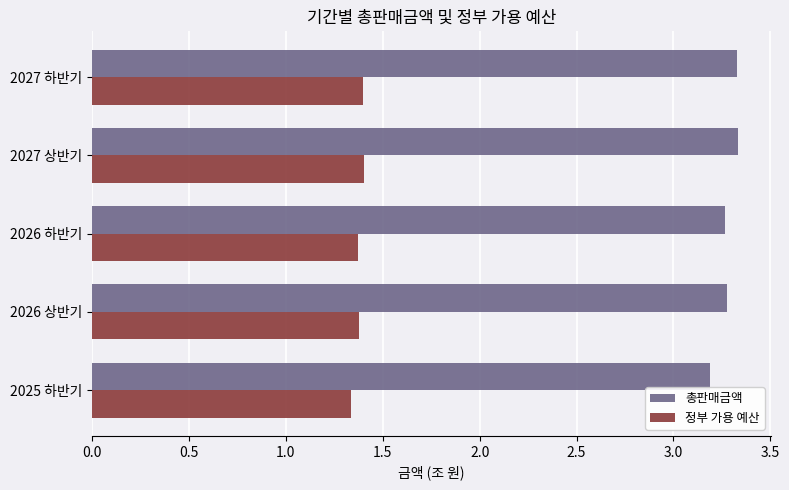

Is the value of 정부 가용 예산 at 2027 하반기 greater than the value of 총판매금액 at 2025 하반기?

No